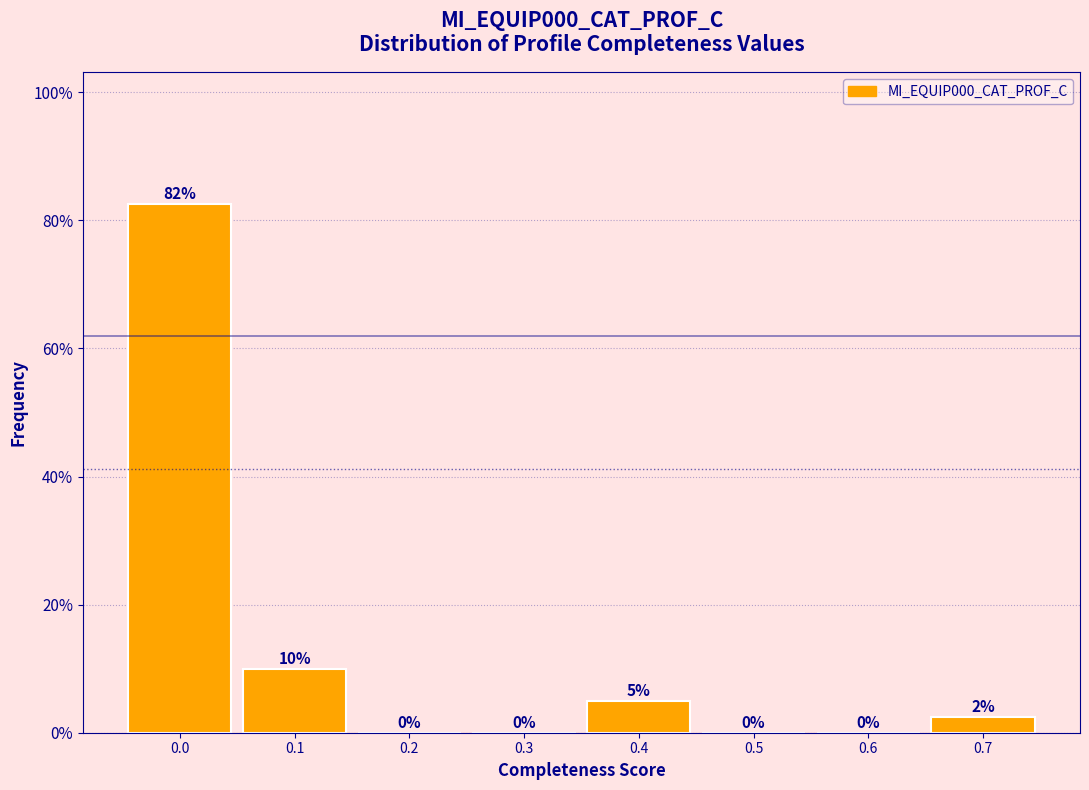

Between 0.5 and 0.4, which is larger?

0.4